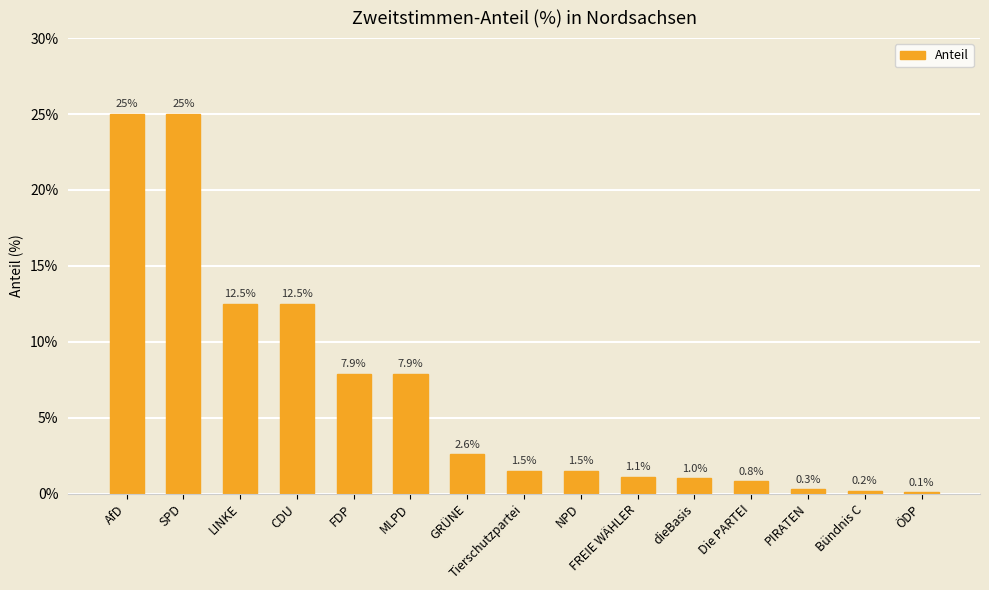

Count the number of categories in the chart.

15